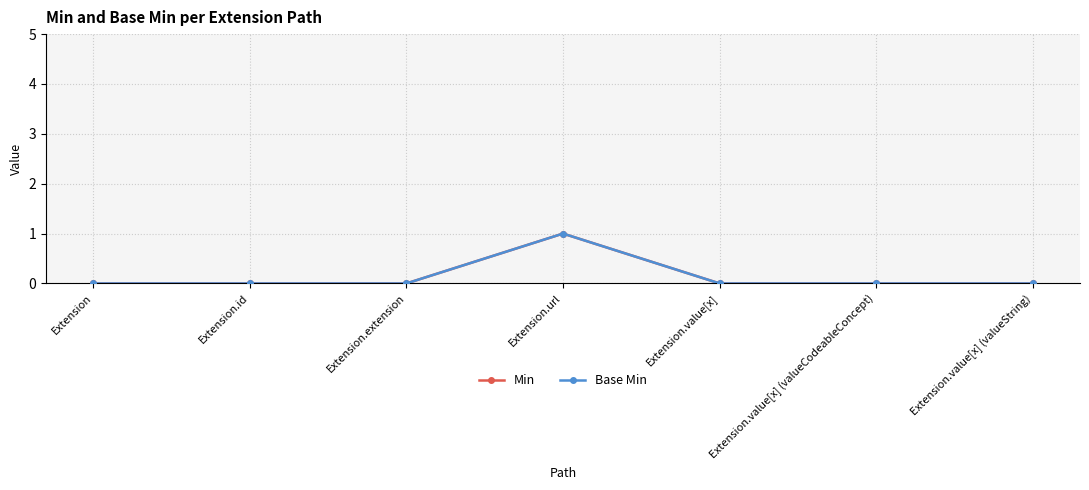

Does the chart have visible grid lines?

Yes